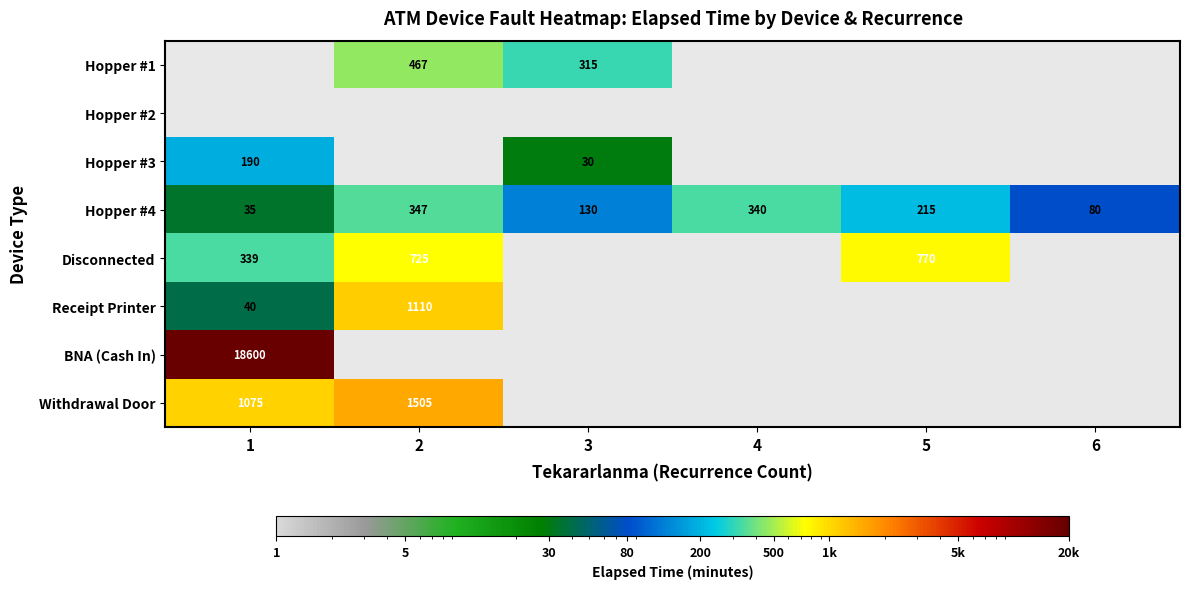

True or false: Disconnected has a value of 725 at 2.

True